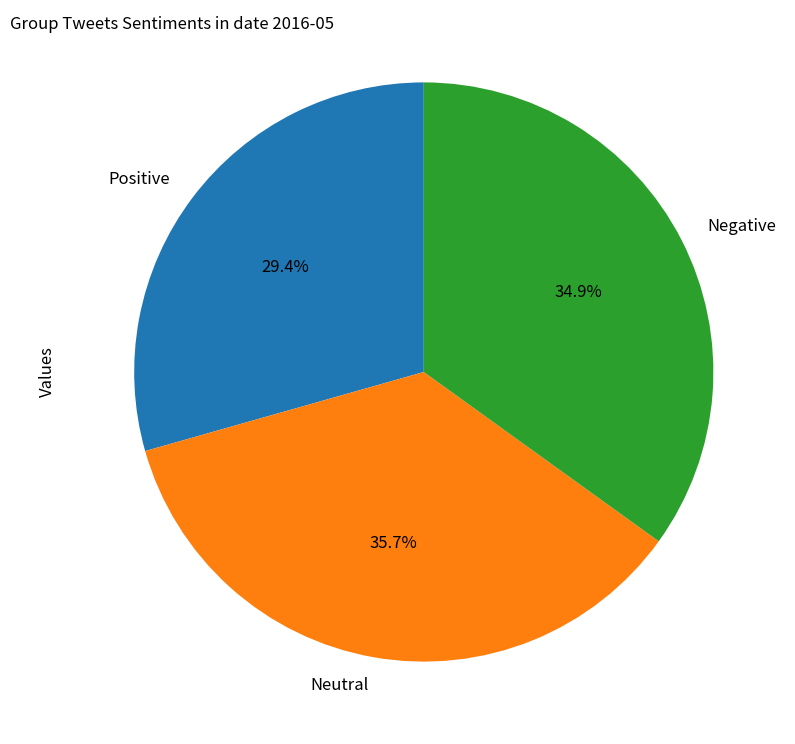

Which category has the smallest portion of the pie?

Positive